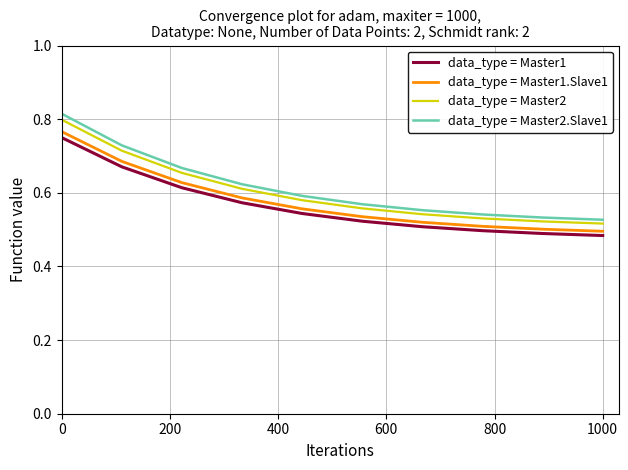

How many lines are shown in the chart?

4